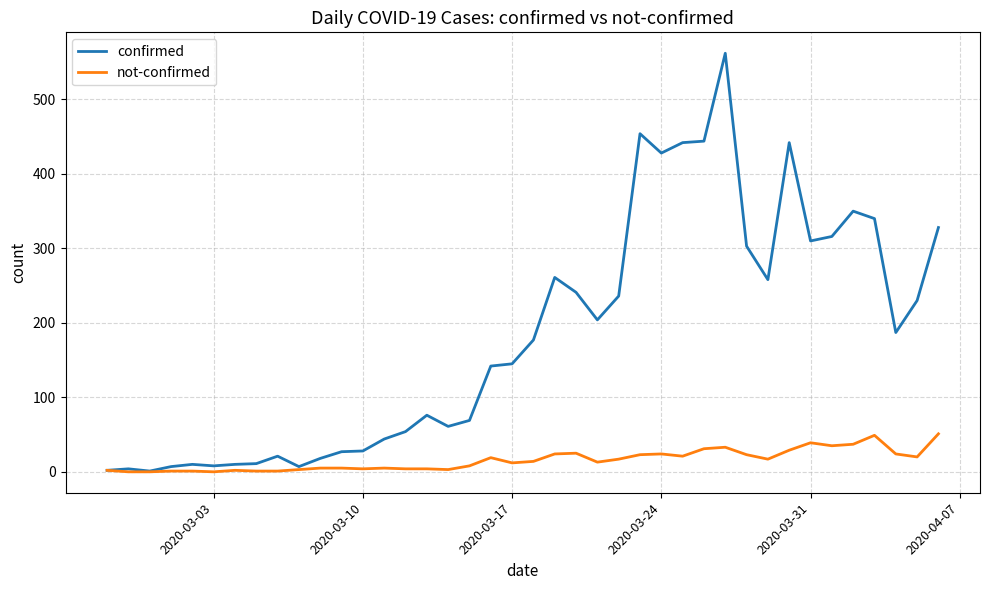

What is the difference between the maximum and minimum values in the confirmed series?

561